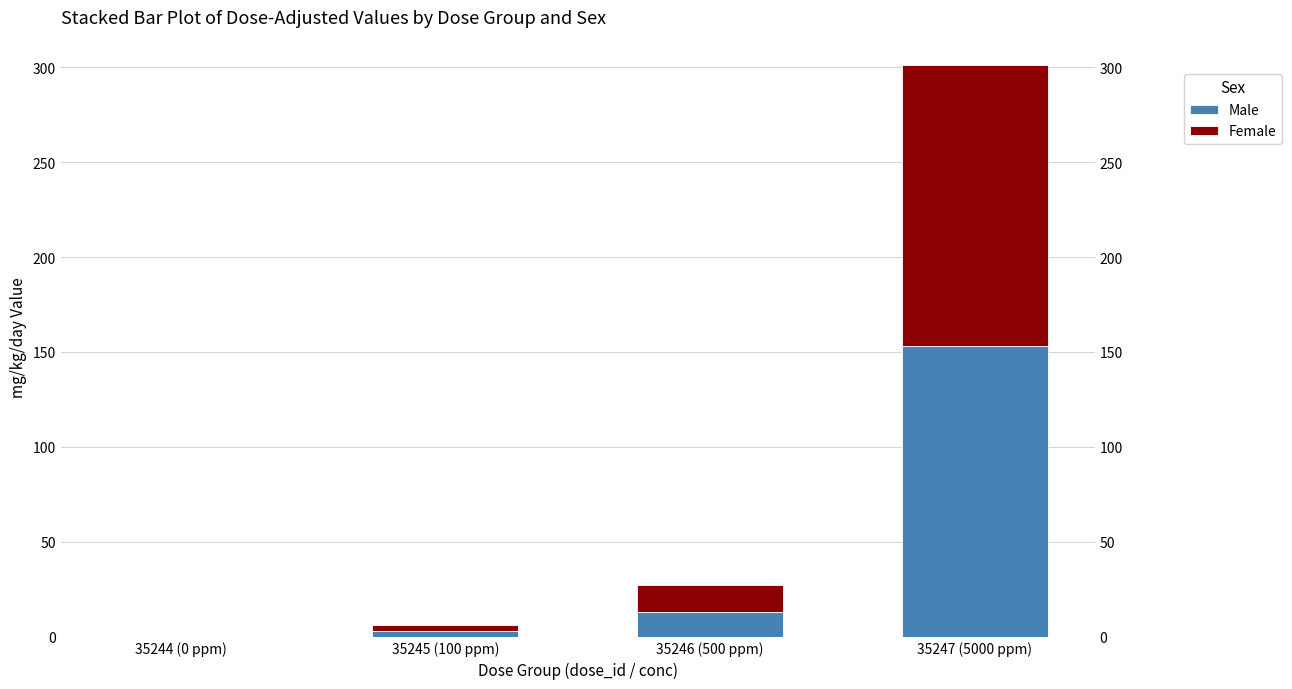

At which category is the sum across all series the highest?

35247 (5000 ppm)